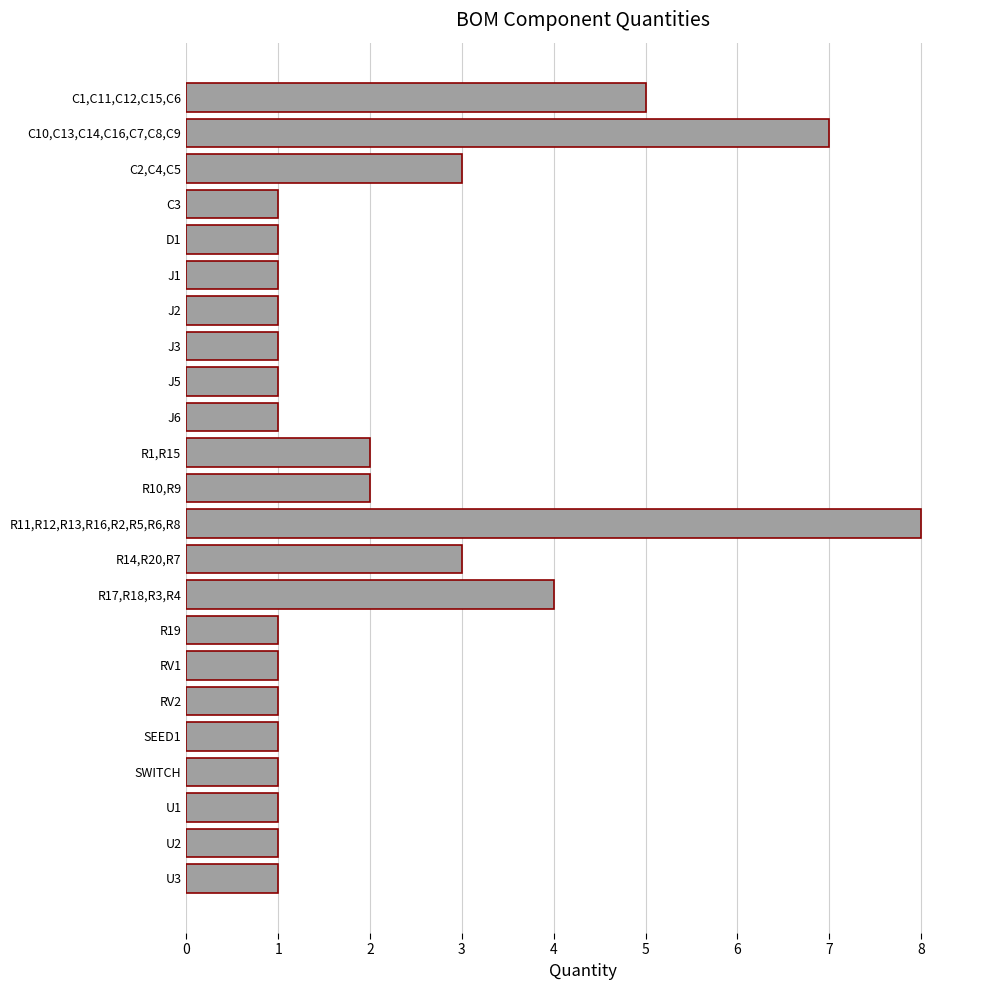

Reading bottom to top, transcribe all the data shown in this chart.

1	1	1	1	1	1	1	1	4	3	8	2	2	1	1	1	1	1	1	1	3	7	5